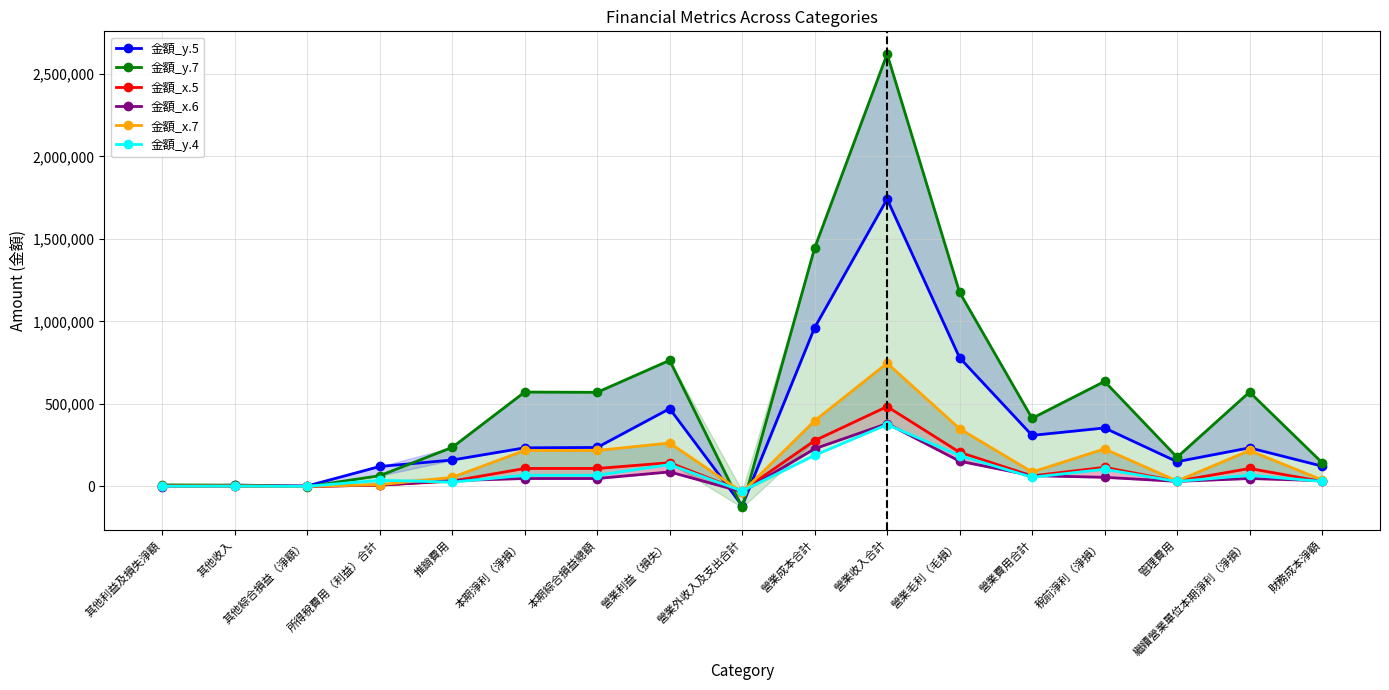

At how many categories does at least one series exceed 493067?

8